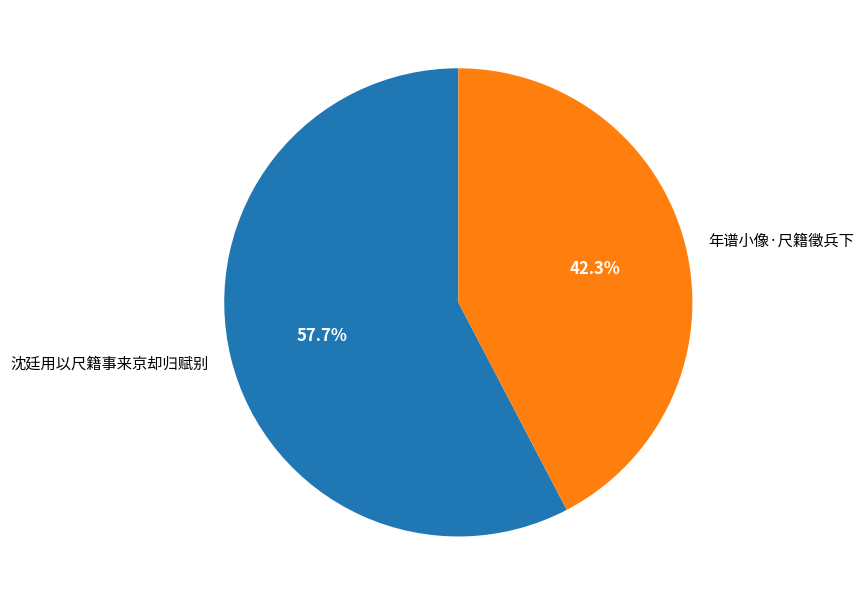

To the nearest percent, what is the difference between the 沈廷用以尺籍事来京却归赋别 and 年谱小像·尺籍徵兵下 slice percentages?

15%